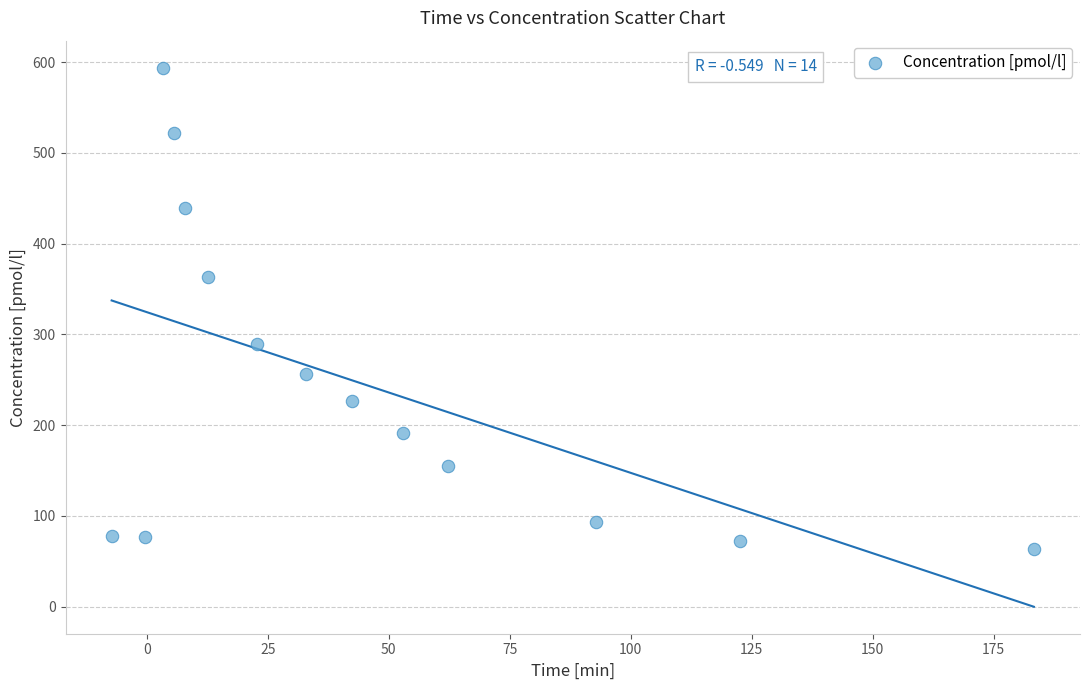

What is the range of Y values (max minus min)?

530.9